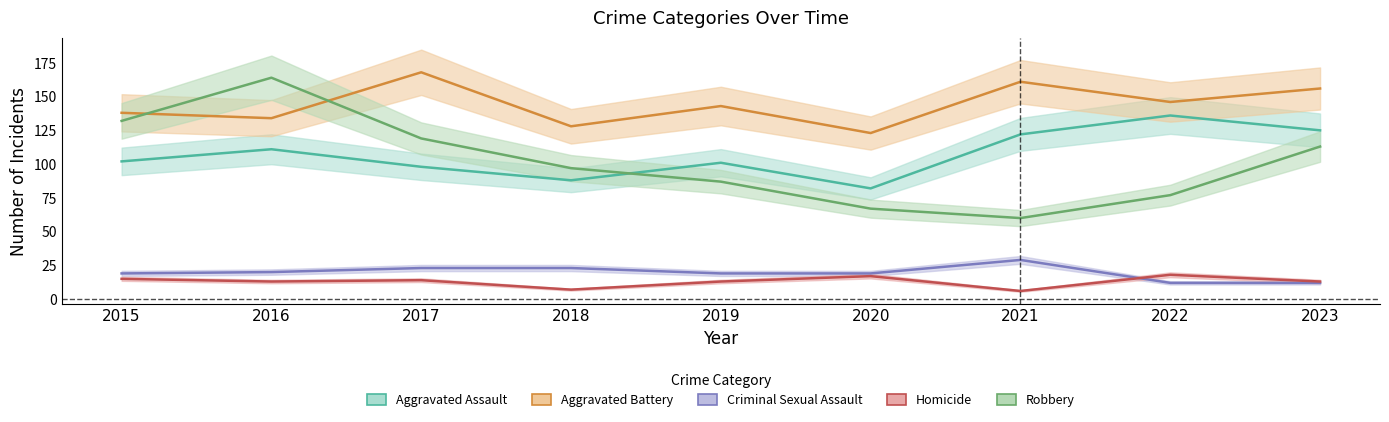

Does the chart display data point markers on the line(s)?

No